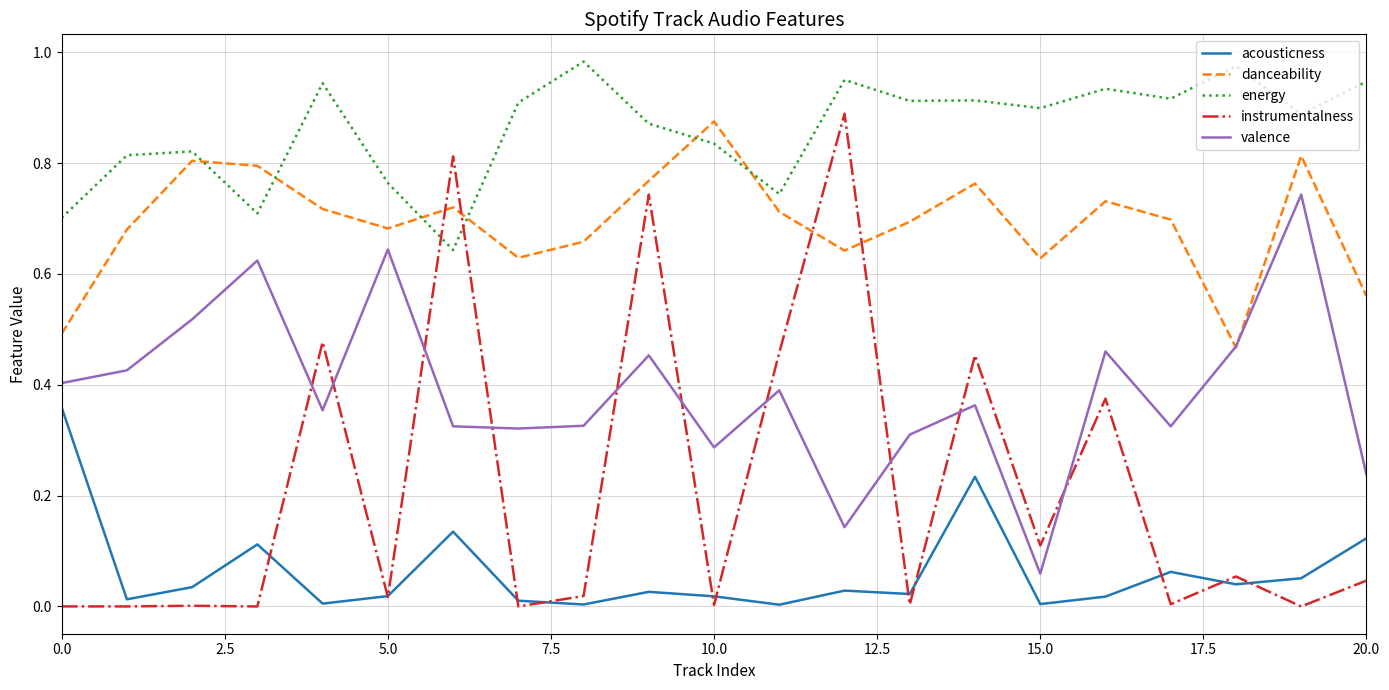

True or false: valence and energy intersect in this chart.

False